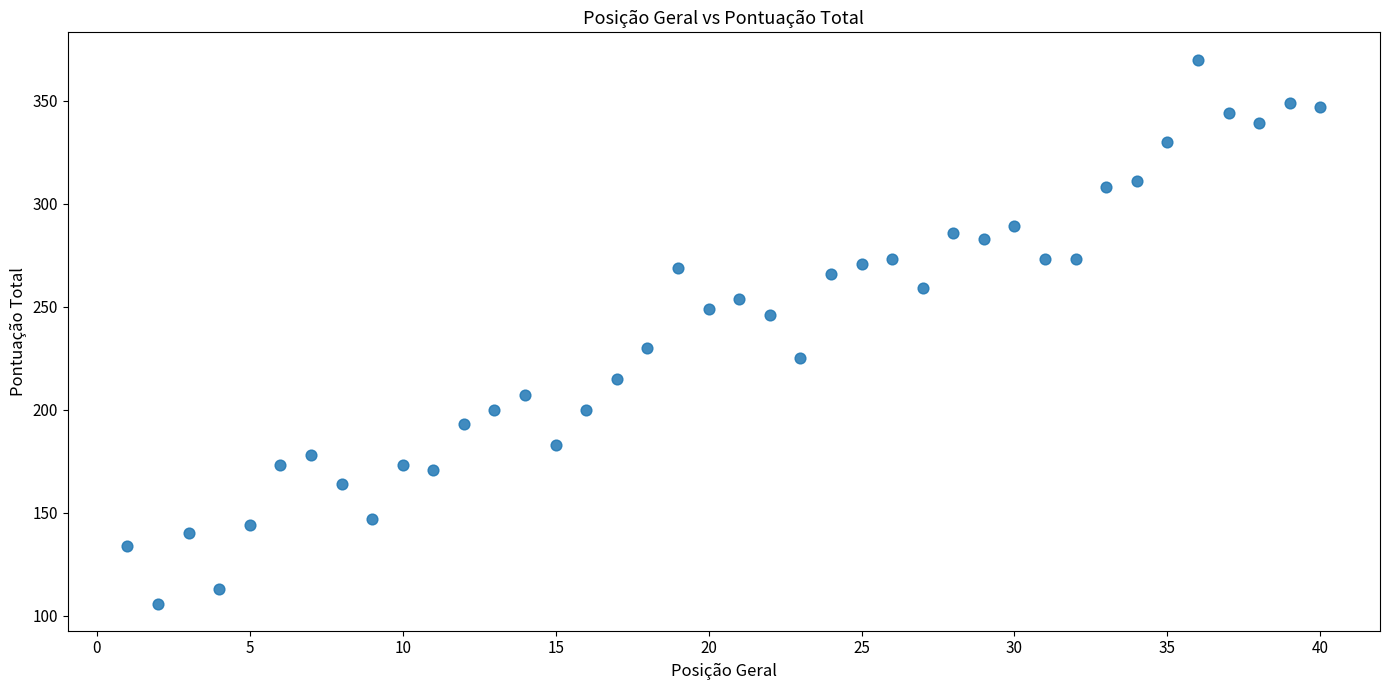

What is the range of Y values (max minus min)?

264